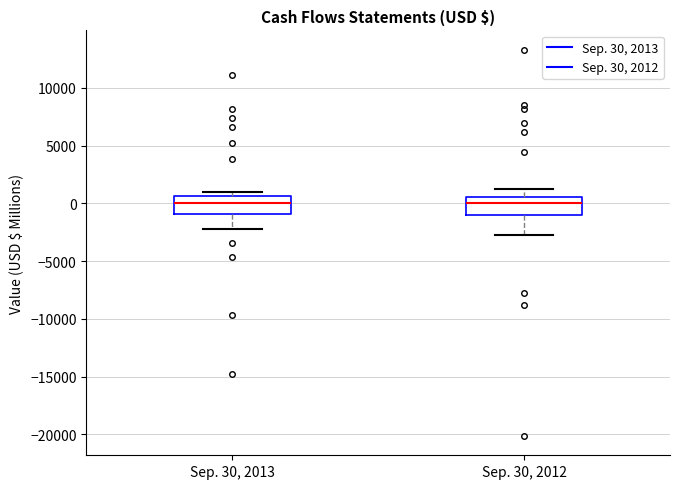

Reading left to right, read every box against the y-axis: the position of its median line, the range the box covers, and the ends of its whiskers. The values are not printed on the chart, so give them approximately, as read against the axis.

Sep. 30, 2013: median 0, box -1000 to 500, whiskers -2000 to 1000
Sep. 30, 2012: median 0, box -1000 to 500, whiskers -2500 to 1500